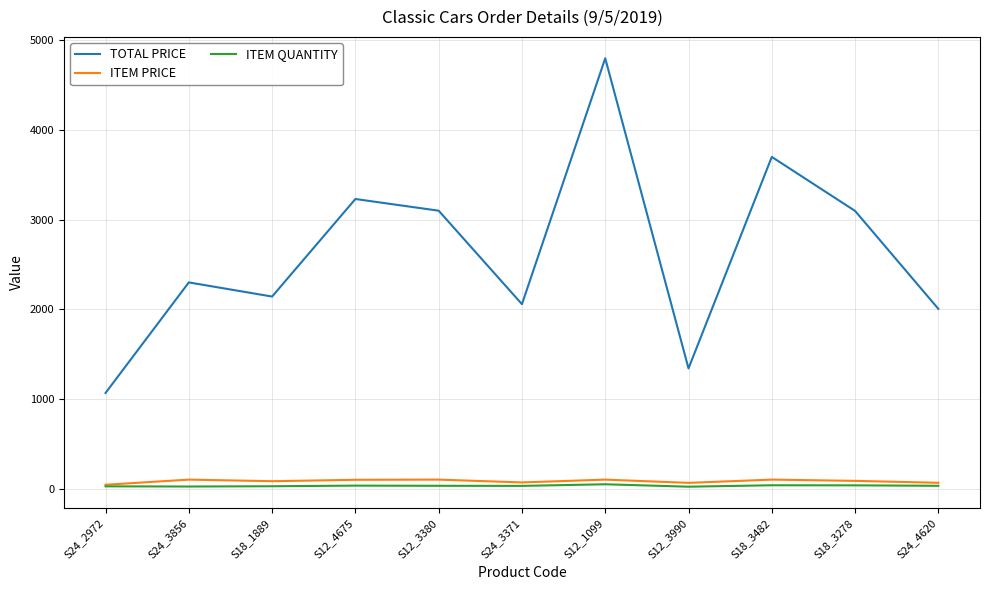

At which category does TOTAL PRICE reach its first local peak?

S24_3856